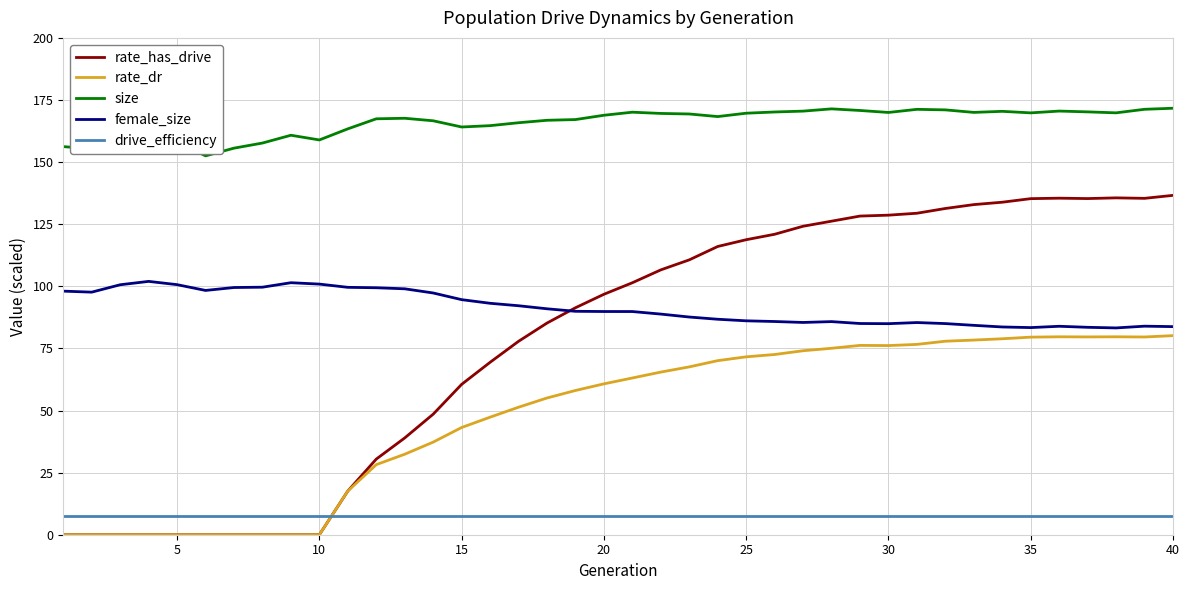

What is the minimum value for female_size?

83.2